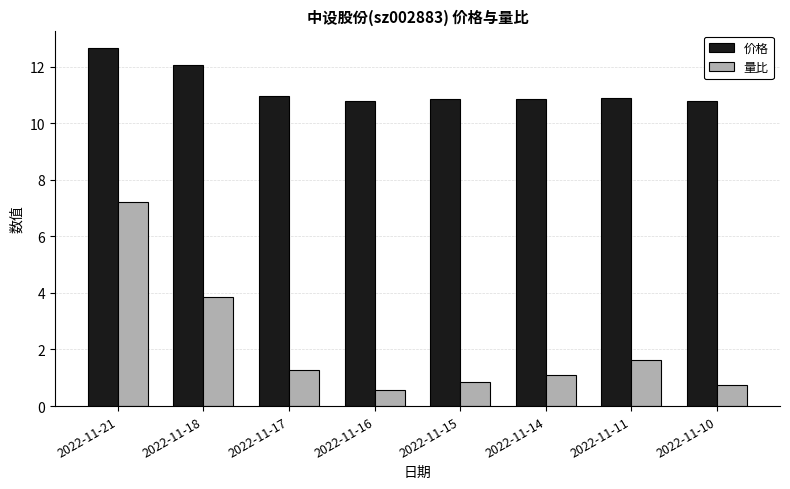

What is the maximum value shown in the chart?

12.6